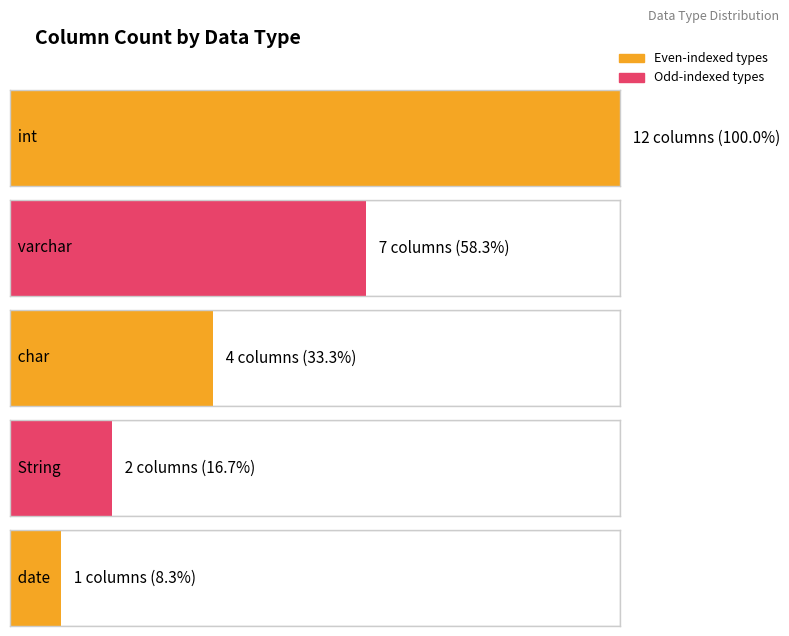

The value at char is 1. True or false?

False